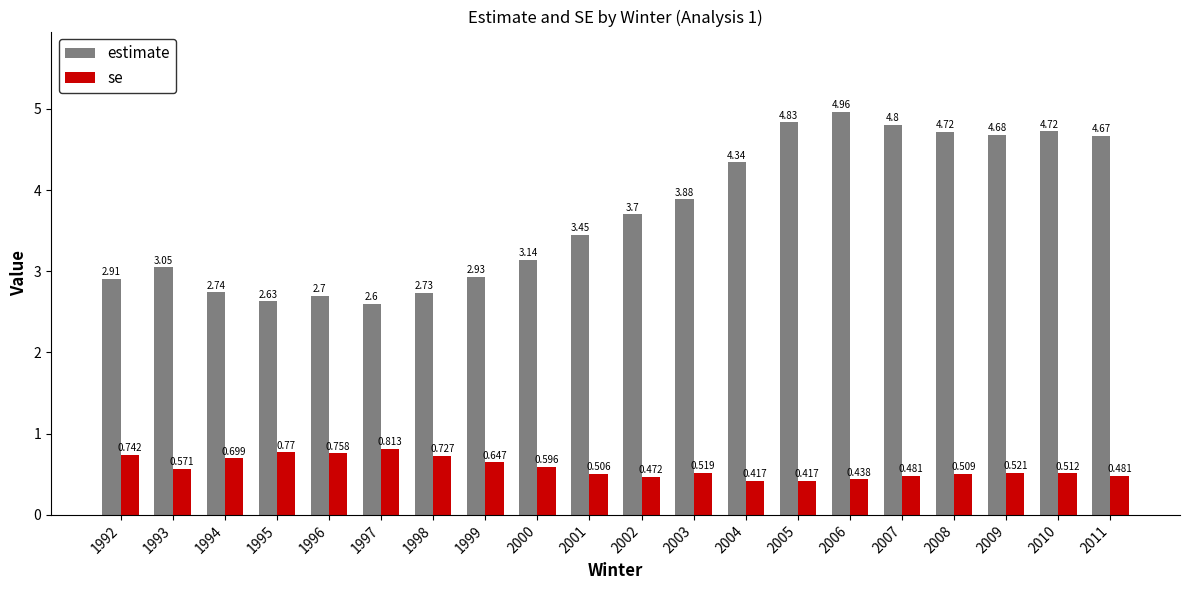

What is the sum of all se values?

11.6